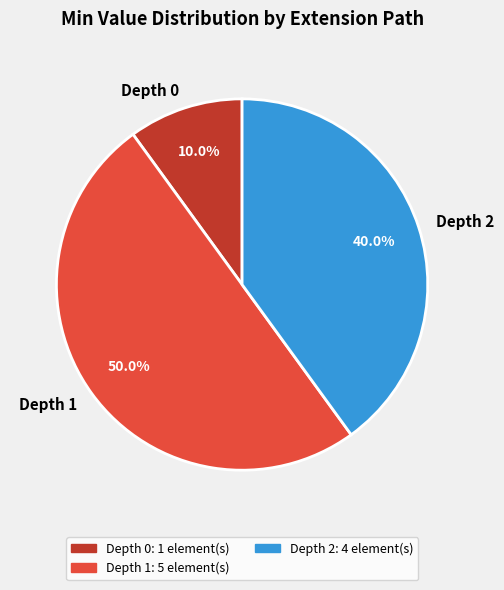

Which category has the smallest portion of the pie?

Depth 0